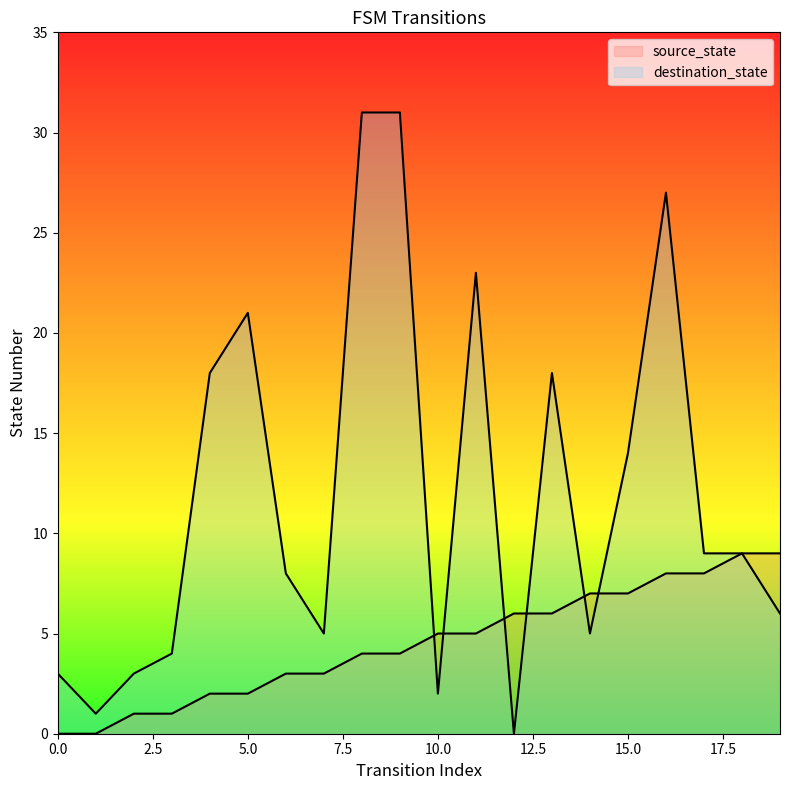

How many intersections are there between destination_state and source_state?

6